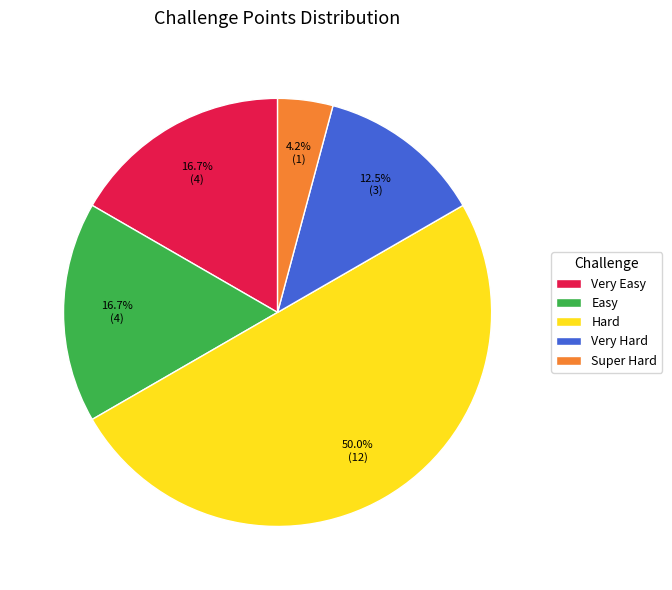

To the nearest percent, what is the combined percentage of Super Hard and Very Easy?

21%